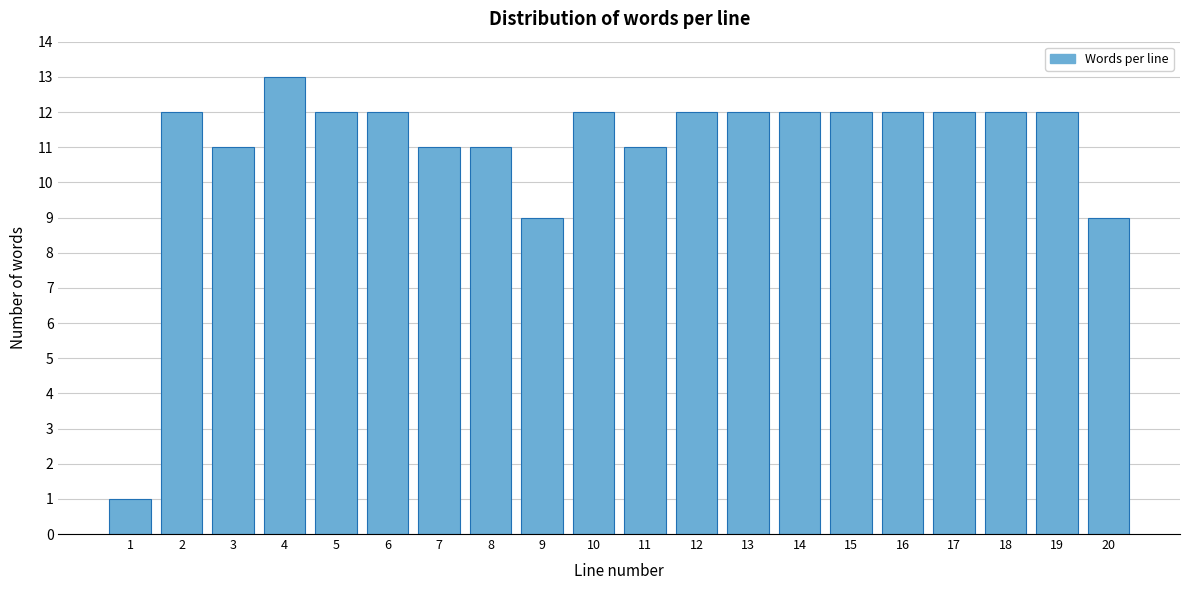

Reading right to left, list all the values displayed in this chart.

20=9	19=12	18=12	17=12	16=12	15=12	14=12	13=12	12=12	11=11	10=12	9=9	8=11	7=11	6=12	5=12	4=13	3=11	2=12	1=1